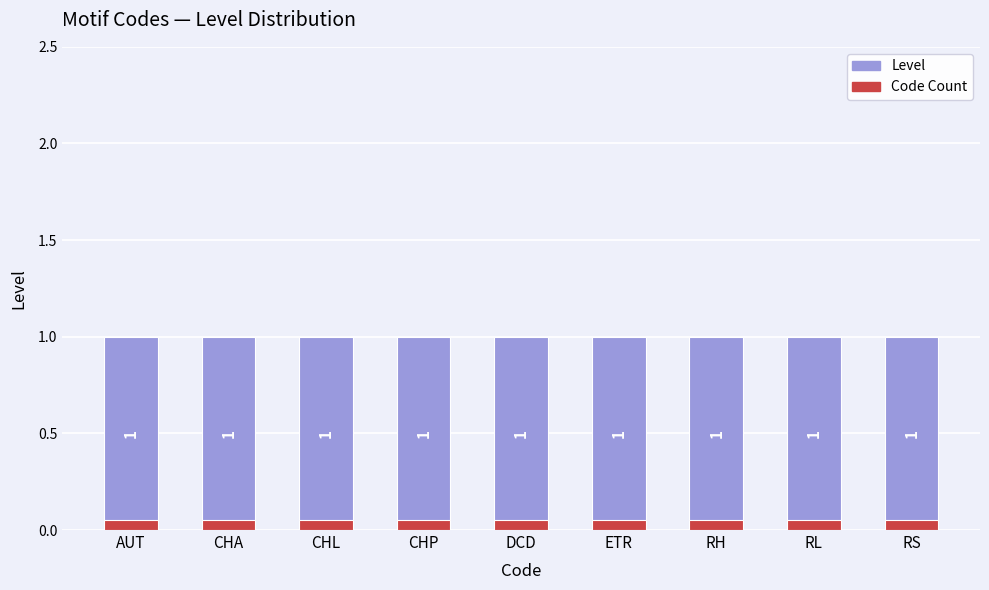

What is the spread (max minus min) of values at RL?

0.9